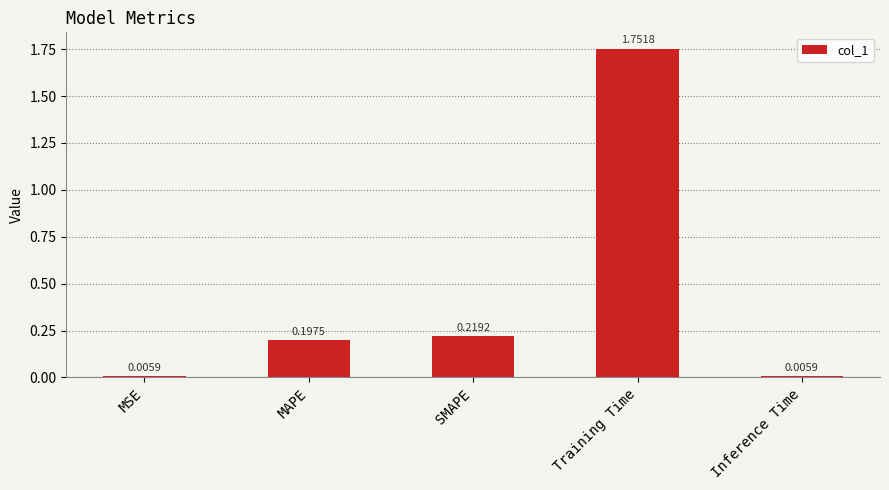

What is the label of the 3rd bar from the right?

SMAPE